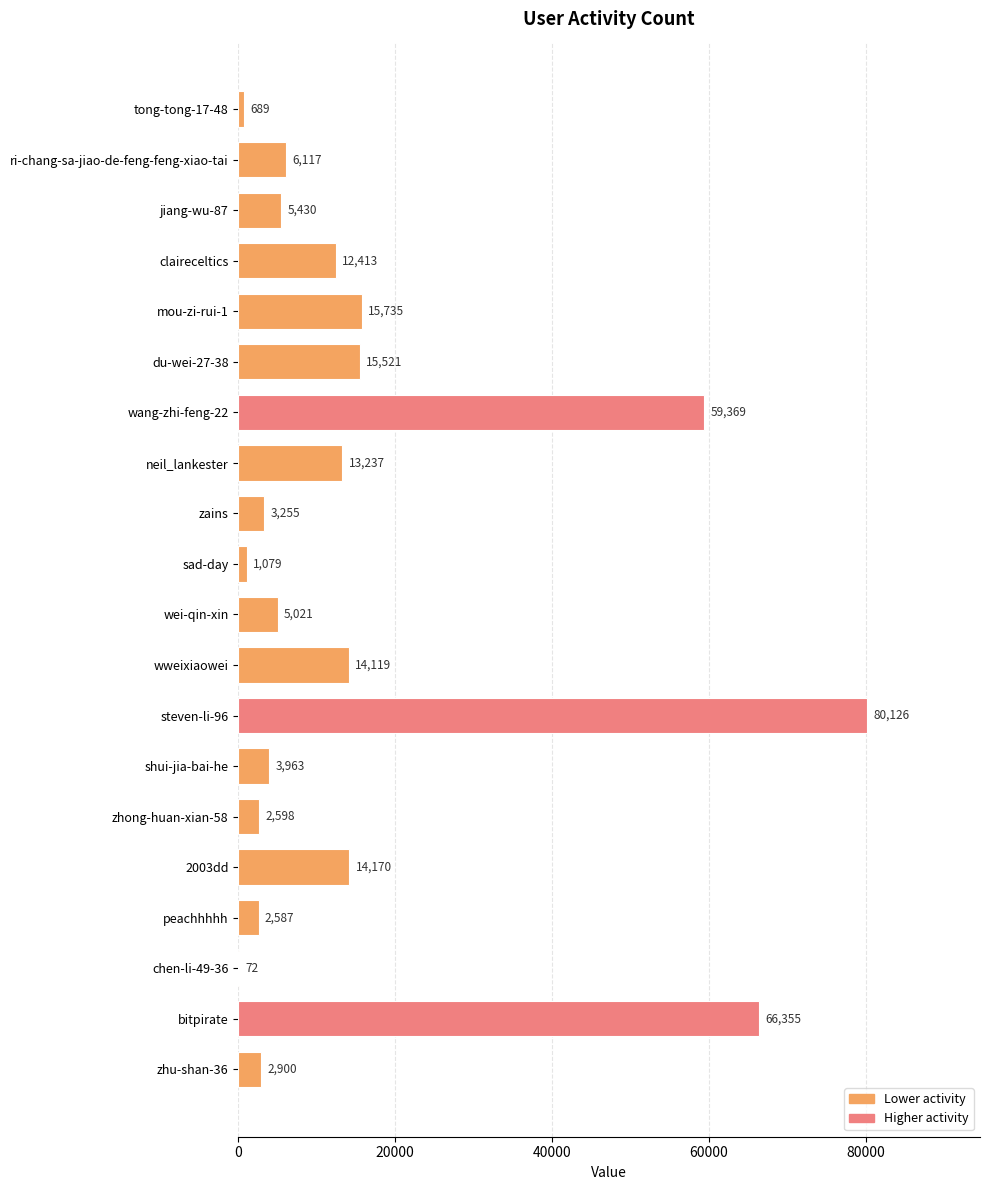

Count the number of data series in this chart.

1